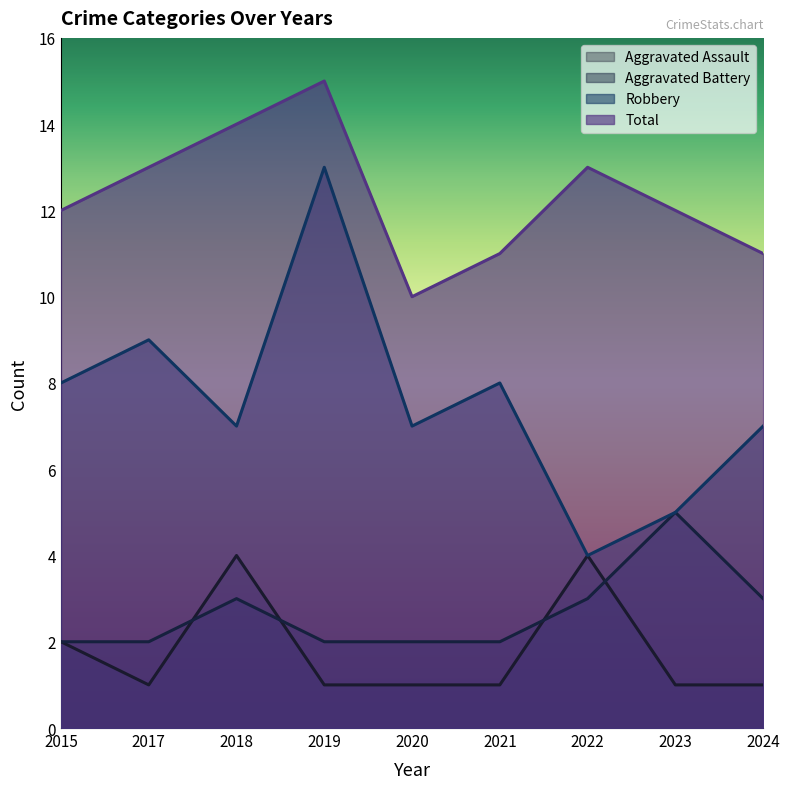

At how many categories does at least one series exceed 6?

9